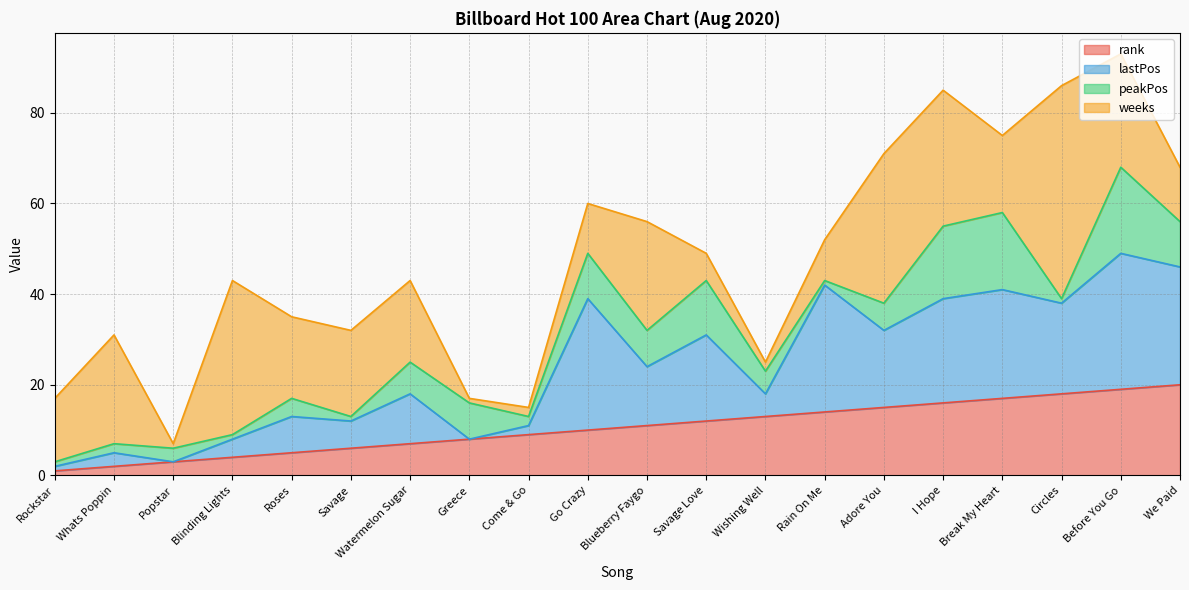

At how many categories does at least one series exceed 36?

1